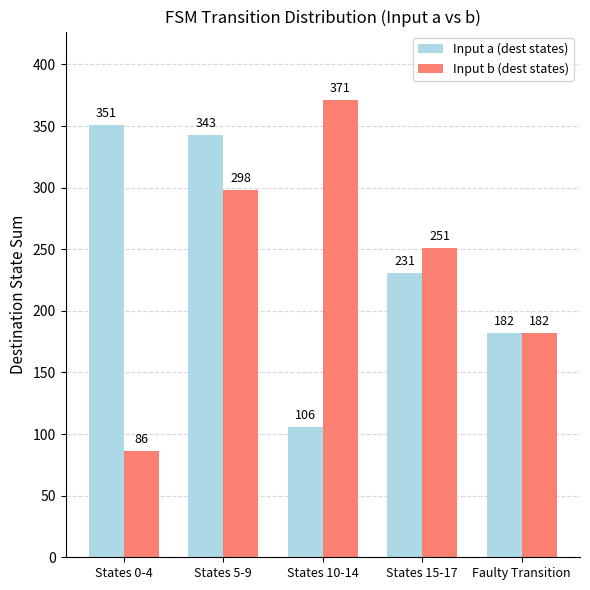

Reading right to left, list all the values displayed in this chart.

Input a (dest states): 182	231	106	343	351
Input b (dest states): 182	251	371	298	86